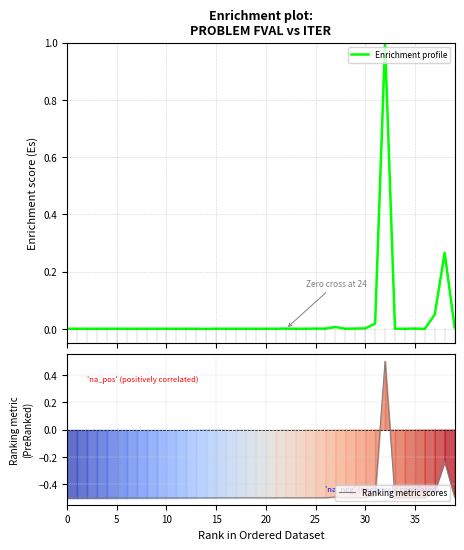

Does the chart display data point markers on the line(s)?

No